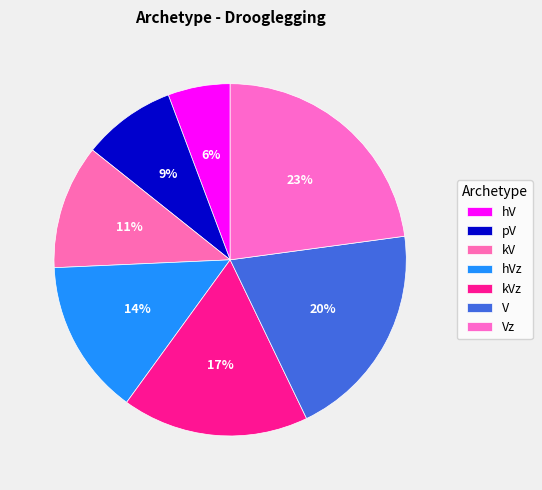

To the nearest percent, what is the difference between the V and hVz slice percentages?

6%